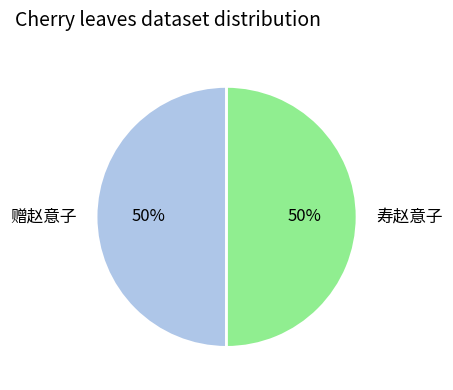

Combined, do 寿赵意子 and 赠赵意子 account for over 50%?

Yes